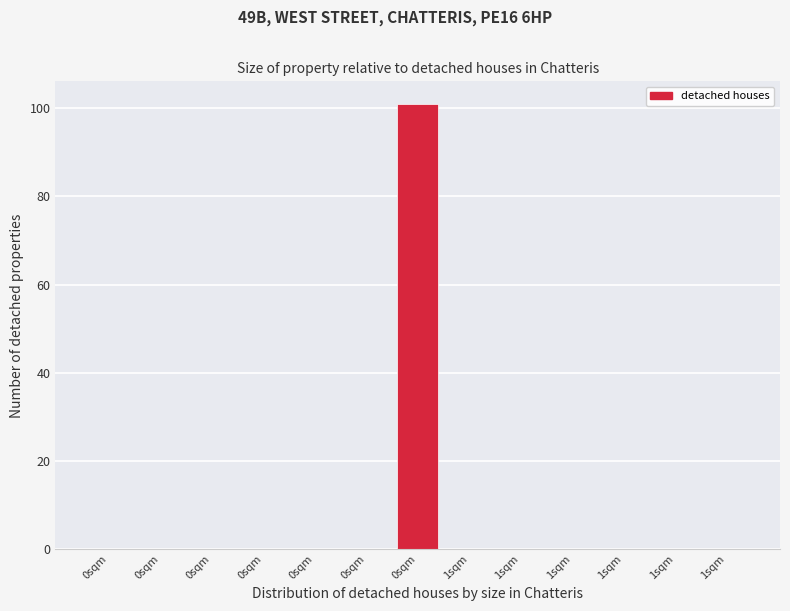

Count the number of categories in the chart.

13